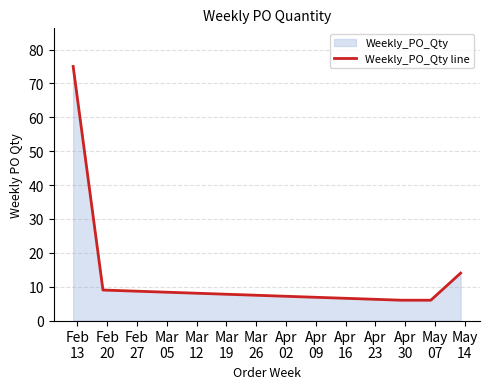

Reading left to right, extract all data points from this chart.

75	9	6	6	14